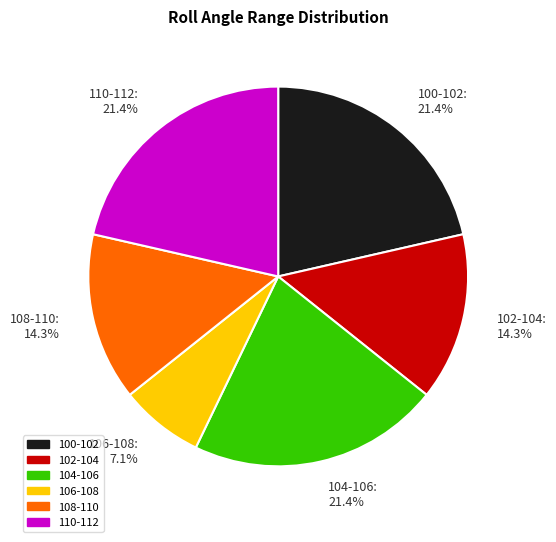

Count the number of slices in the pie.

6